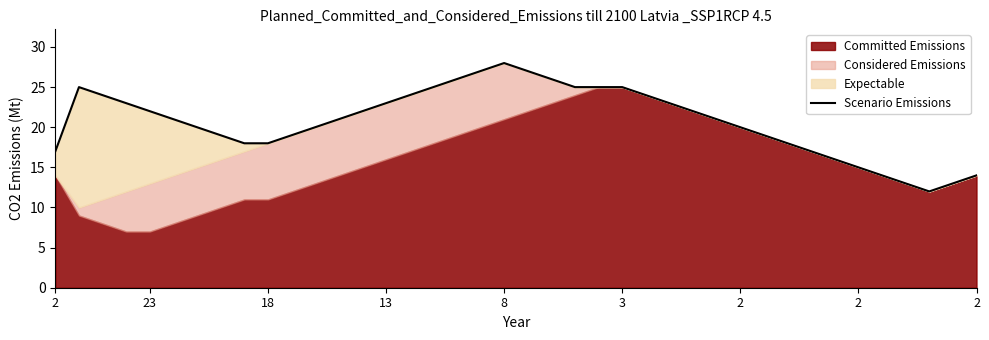

True or false: the data has more than 2 interior local peaks.

False